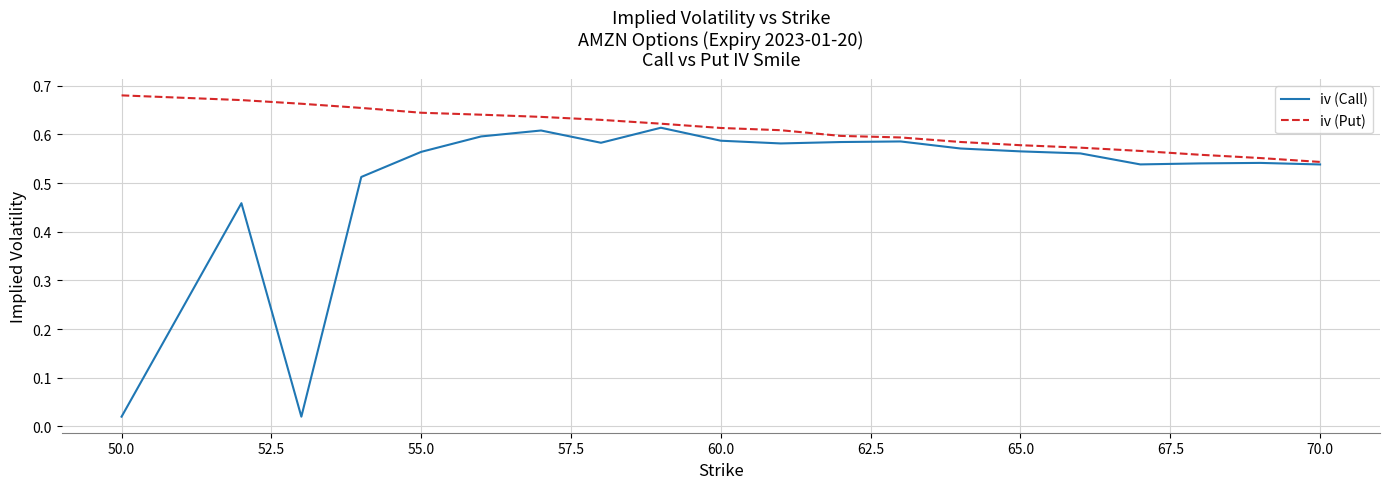

Which series has the largest range (max minus min)?

iv (Call)